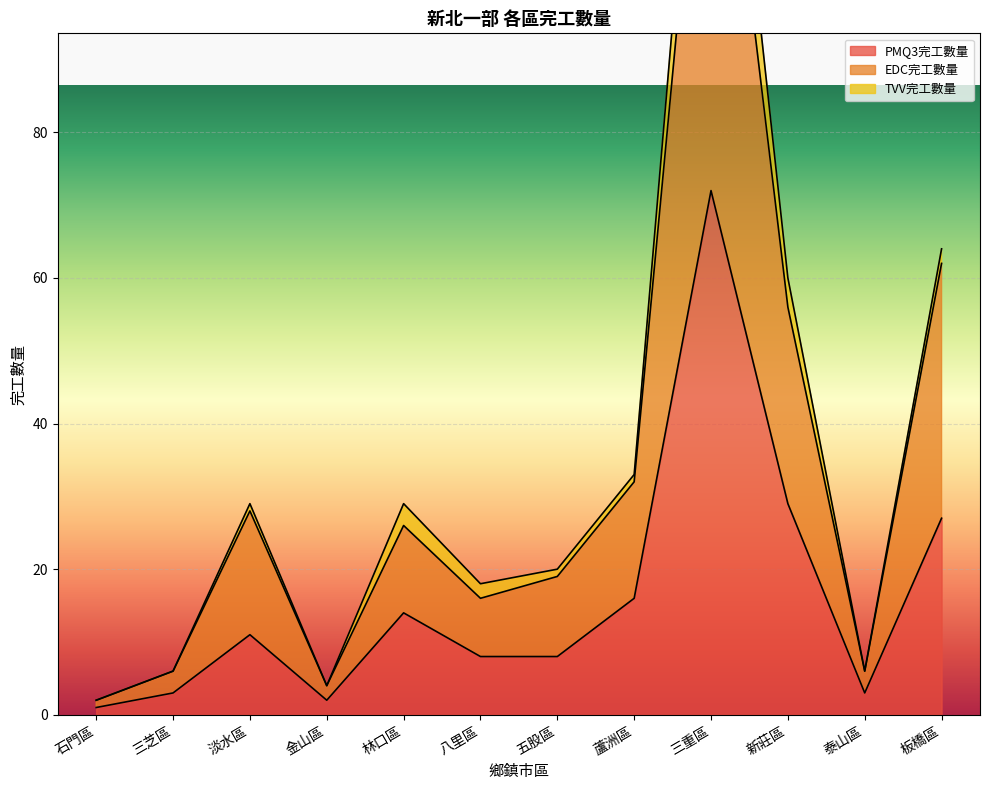

Where does the PMQ3完工數量 series first go above 11?

林口區